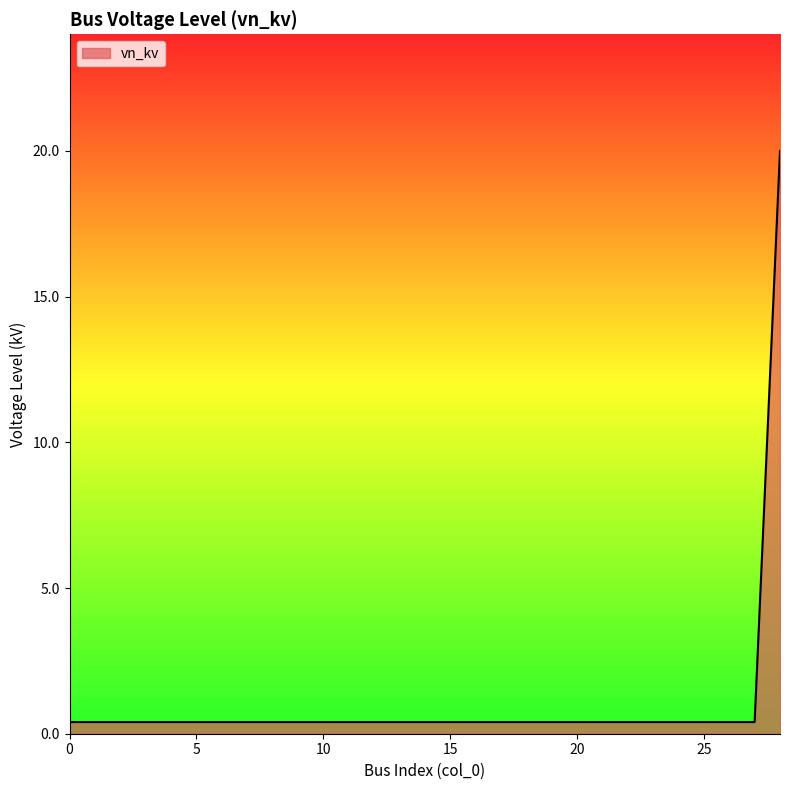

What is the maximum value shown in the chart?

20.0